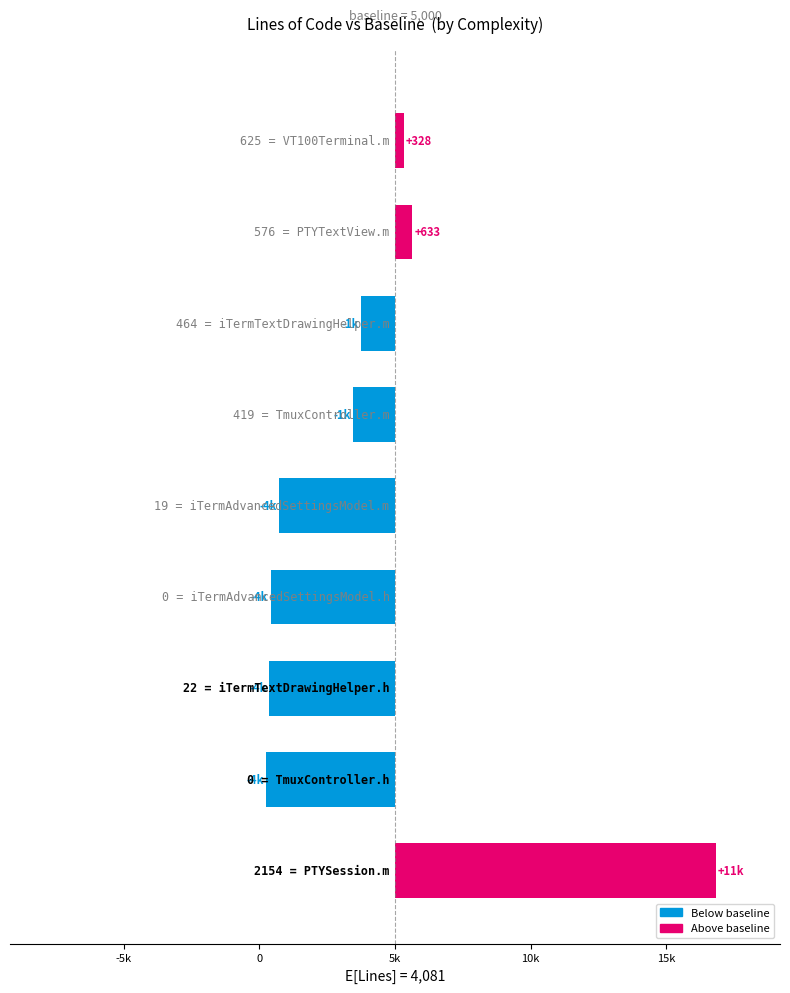

What is the minimum value shown in the chart?

-4738